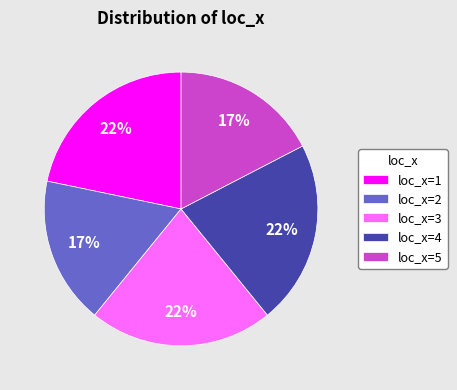

Count the number of slices in the pie.

5